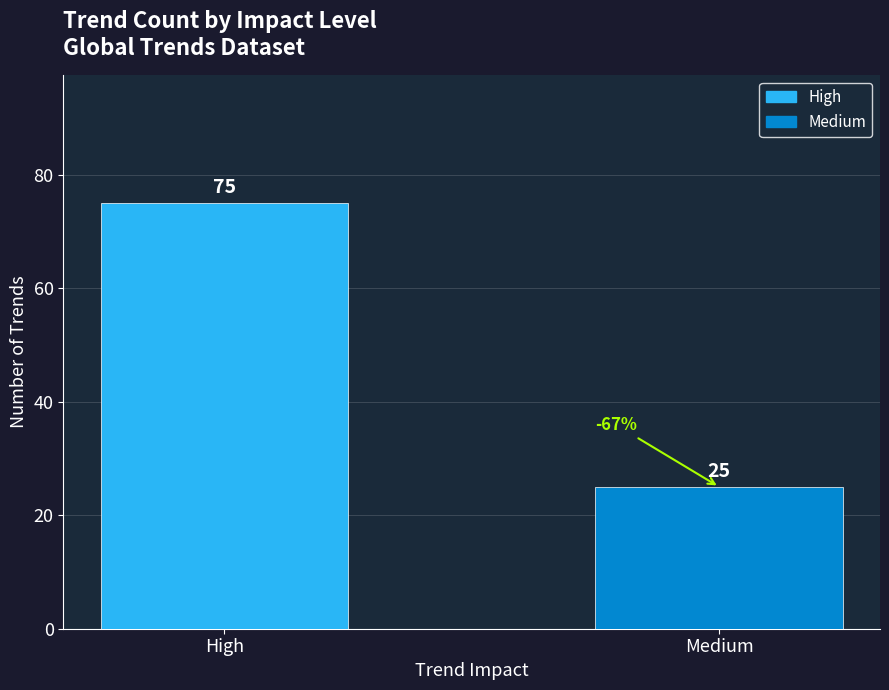

True or false: the data shows 40 at Medium.

False